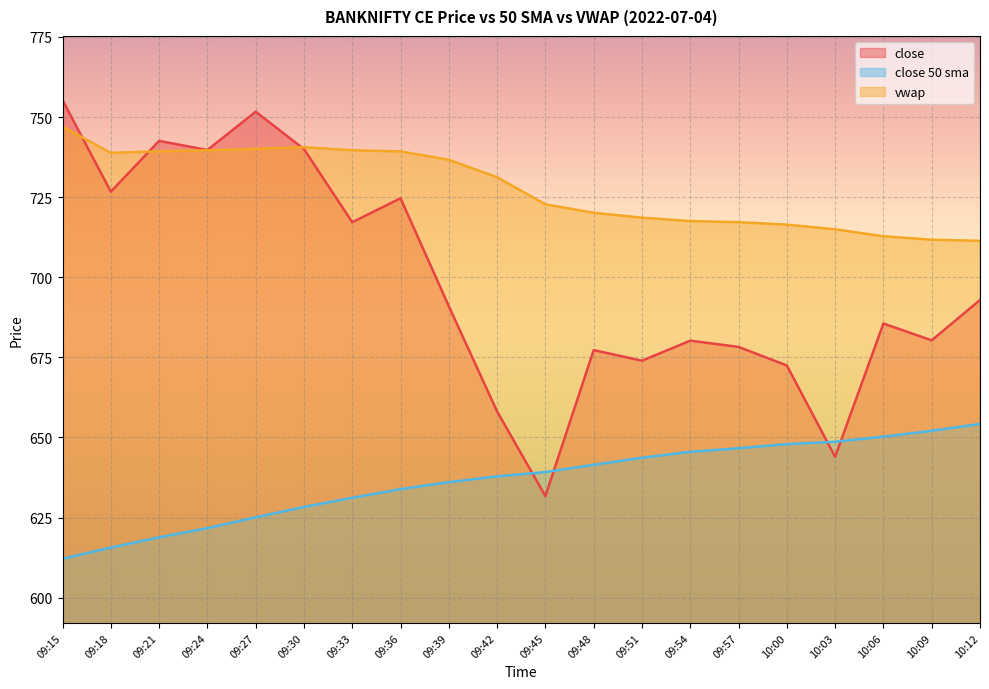

List the series in order of their peak value, highest first.

close, vwap, close 50 sma